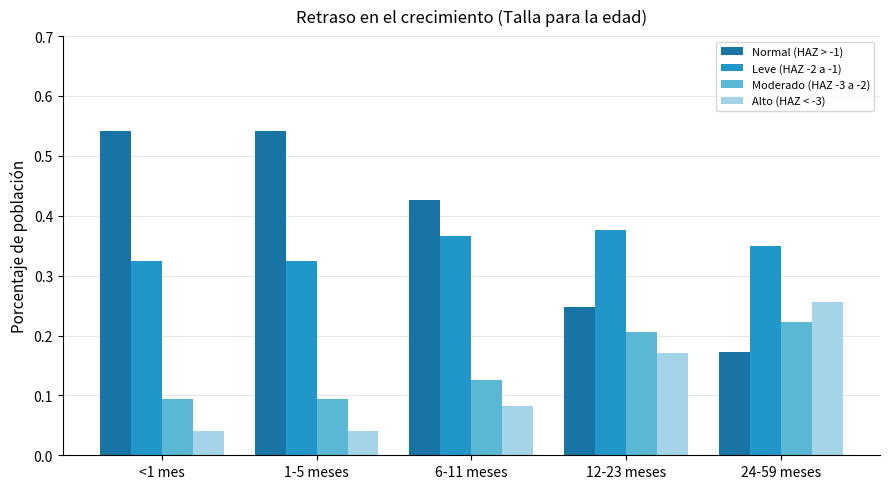

Is it true that Alto (HAZ < -3) equals 0.1 at 1-5 meses?

False